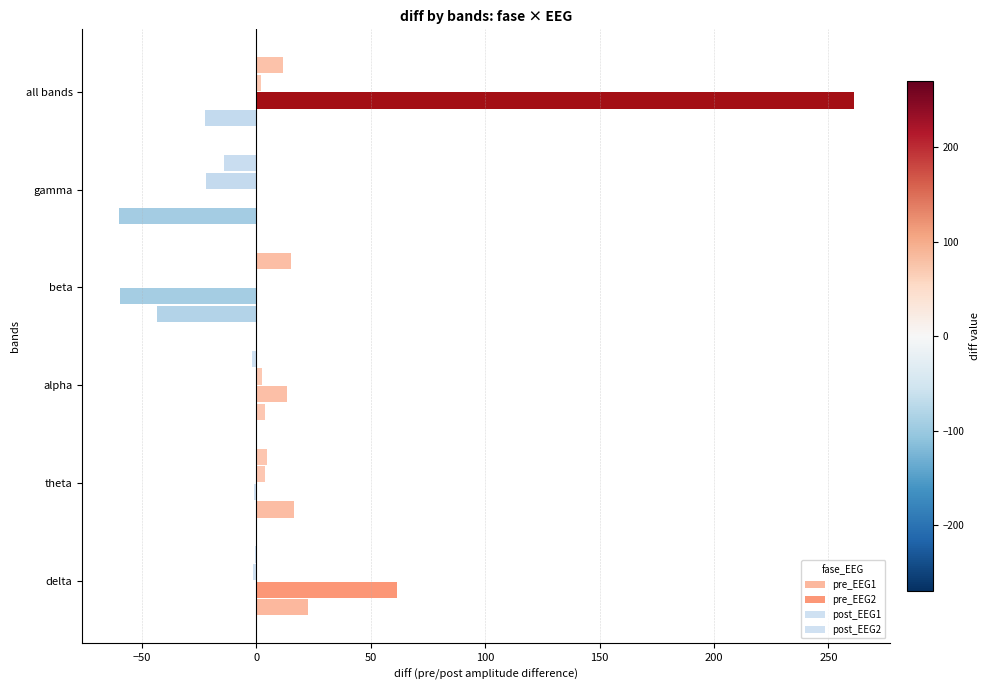

How many values in the pre_EEG2 series exceed 13?

3